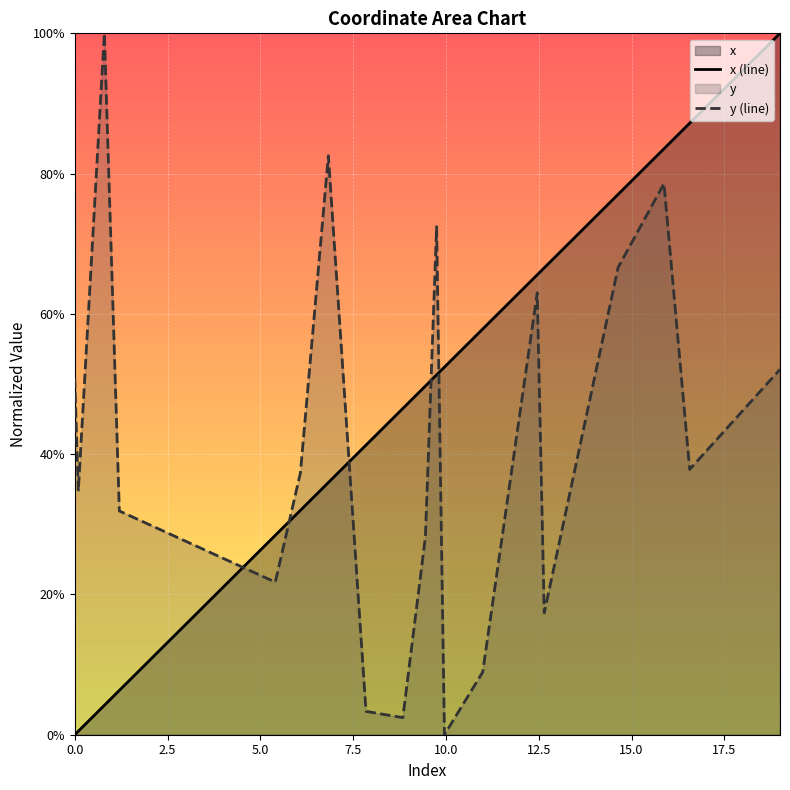

Does the chart display data point markers on the line(s)?

No